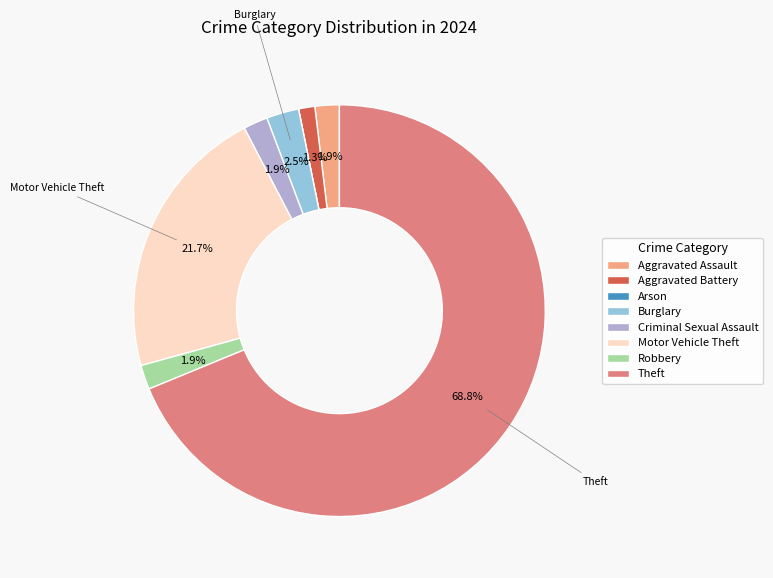

Which category has the biggest portion of the pie?

Theft